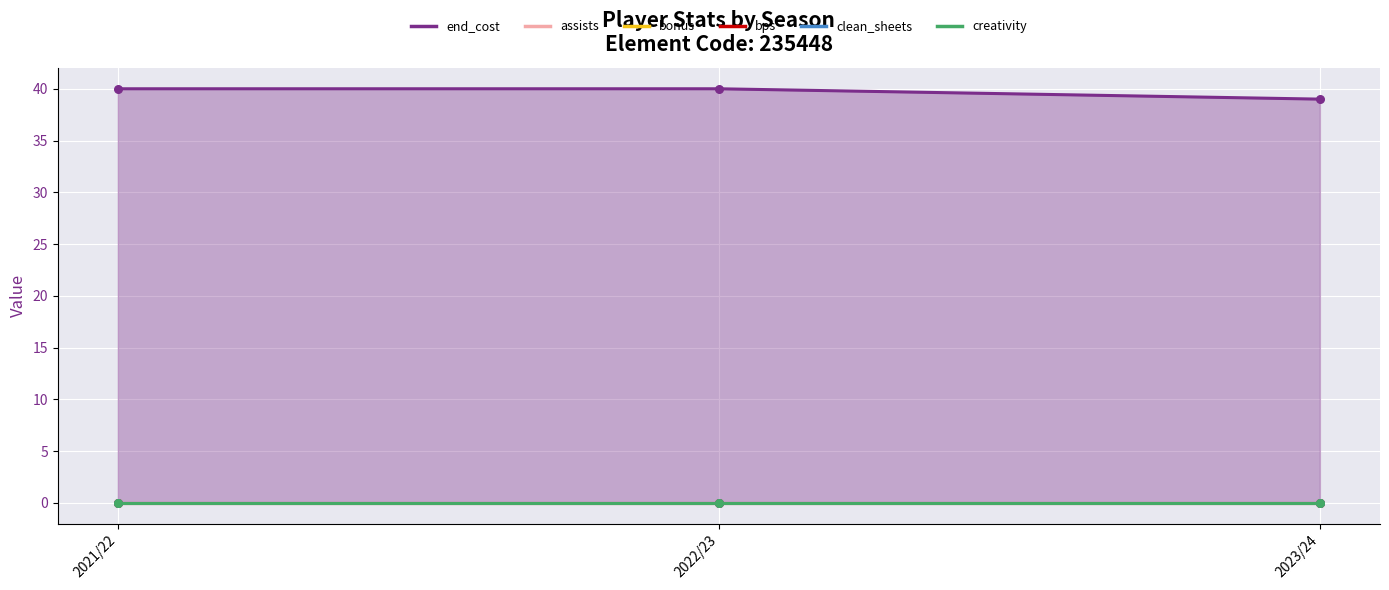

At how many categories does at least one series exceed 6?

3